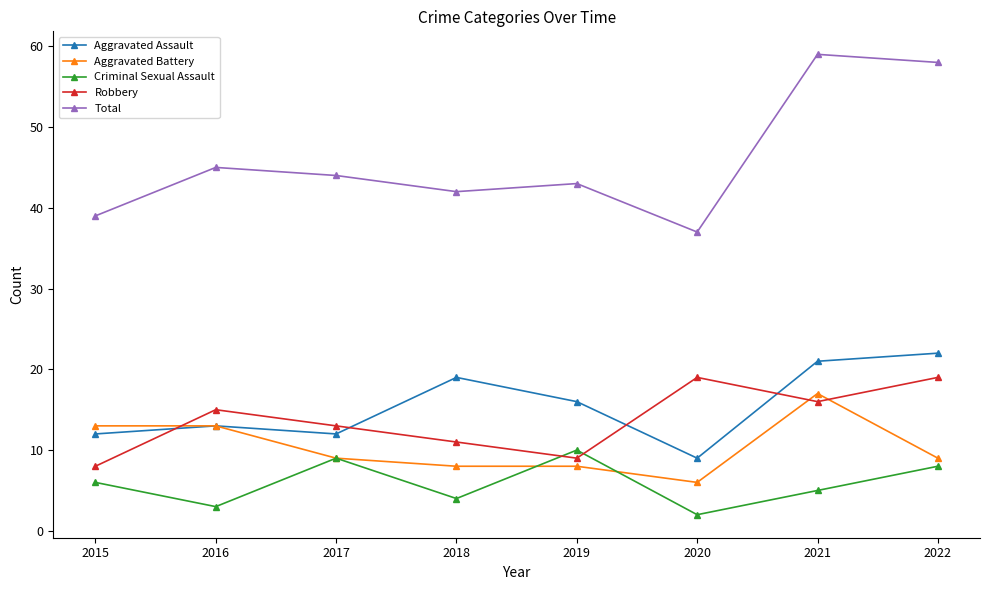

At which label is Criminal Sexual Assault closest to 6?

2015